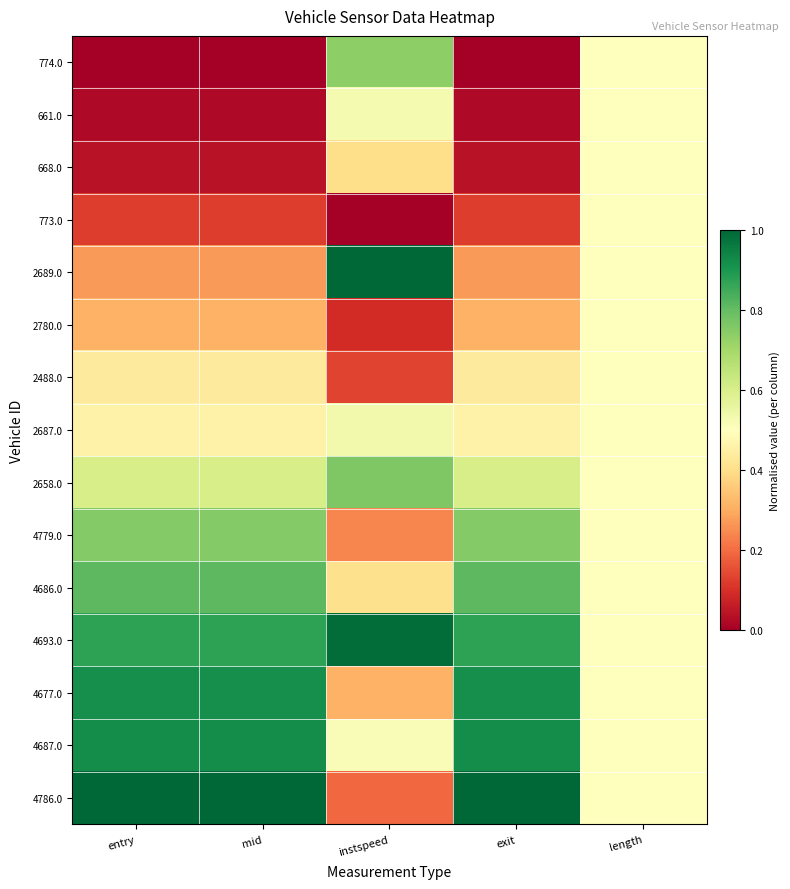

What is the spread (max minus min) of values at entry?

1.0